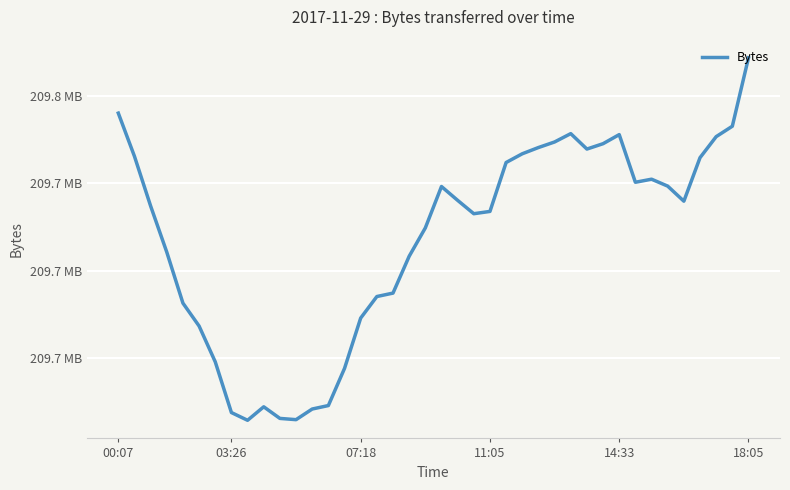

Does the chart have visible grid lines?

Yes